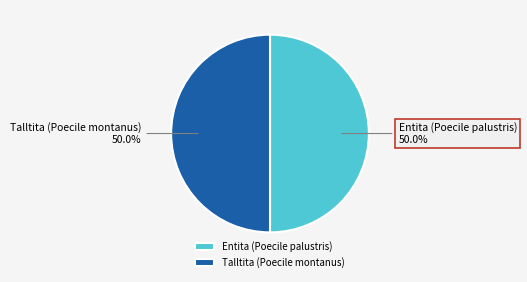

Approximately how many times larger is the value at Talltita (Poecile montanus) compared to Entita (Poecile palustris)?

1.0